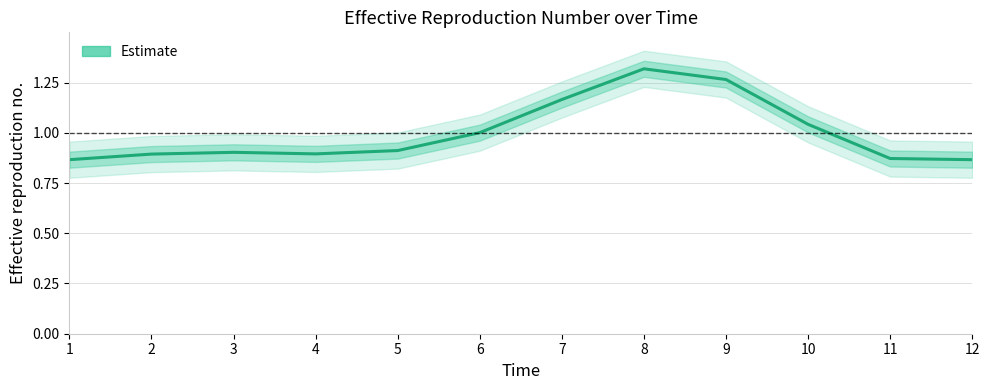

Reading left to right, what are all the values shown in this chart?

1=0.9	2=0.9	3=0.9	4=0.9	5=0.9	6=1.0	7=1.2	8=1.3	9=1.3	10=1.0	11=0.9	12=0.9